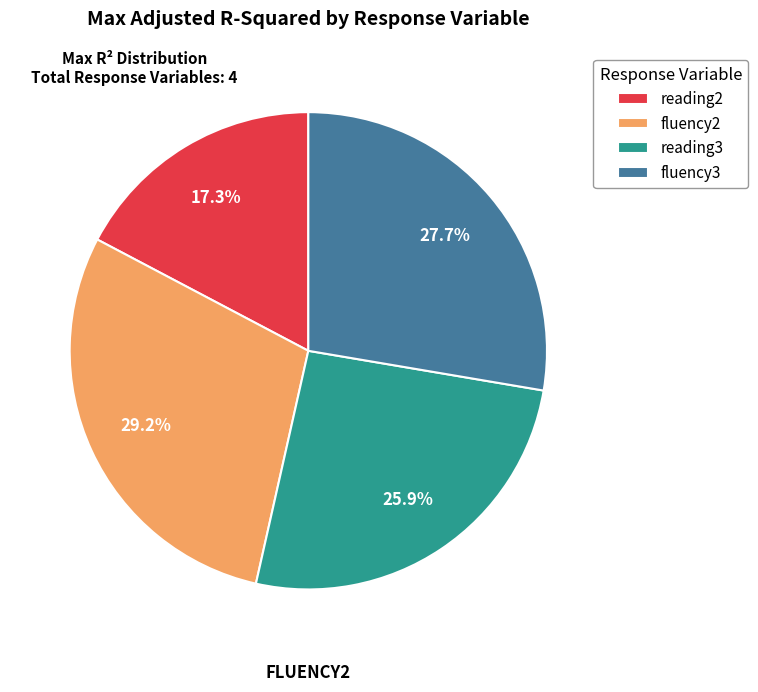

What percentage is NOT represented by fluency2?

70.8%